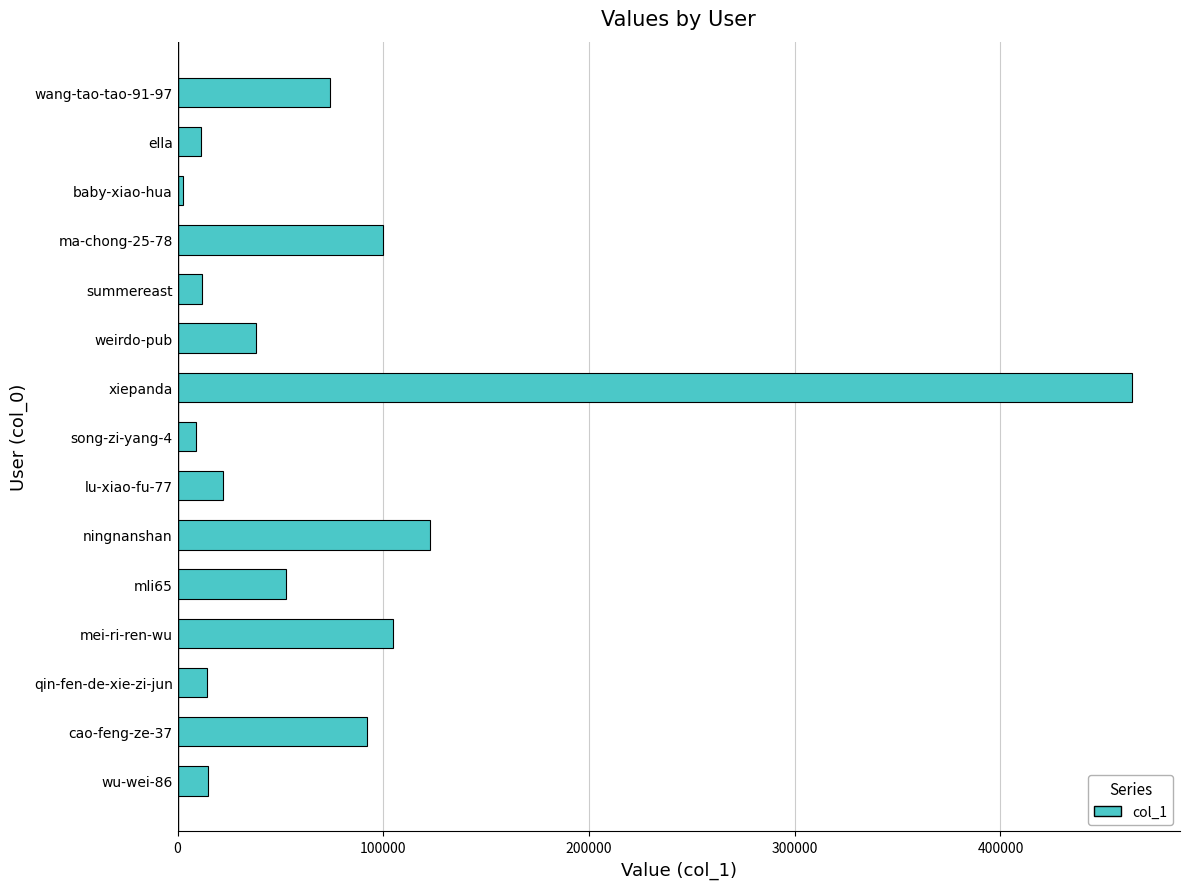

What is the smallest value displayed?

2407